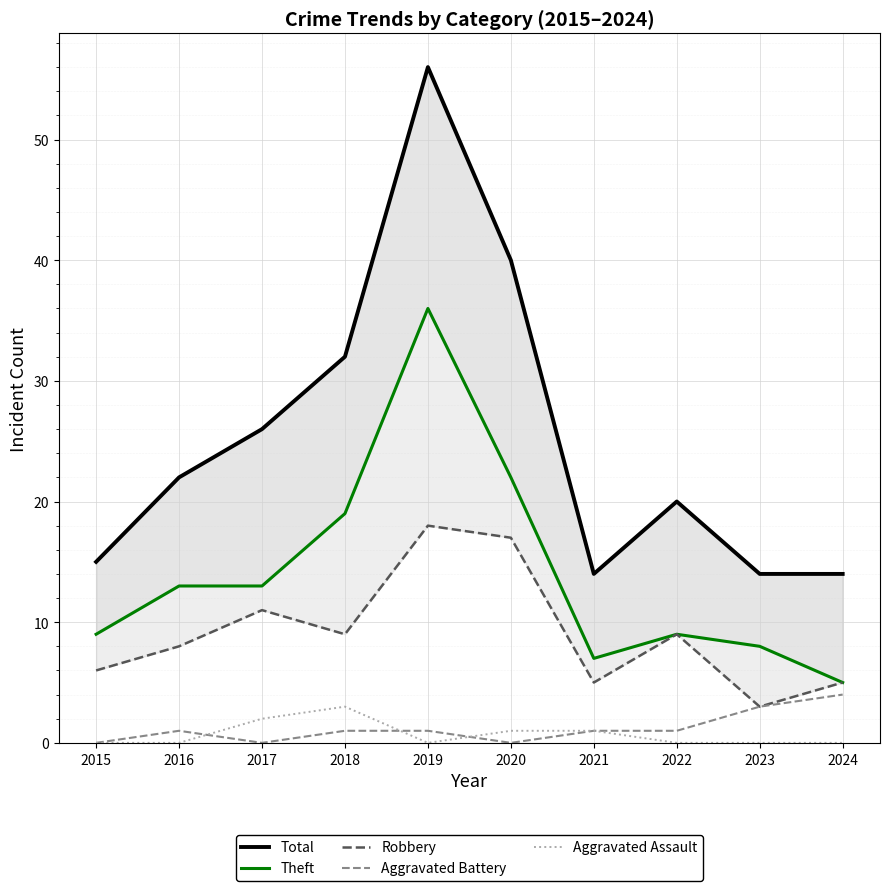

Which series has the largest range (max minus min)?

Total